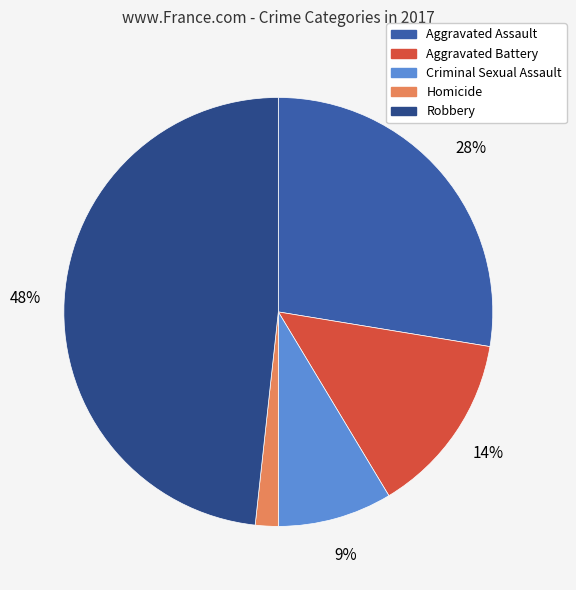

Which slice is the largest?

Robbery